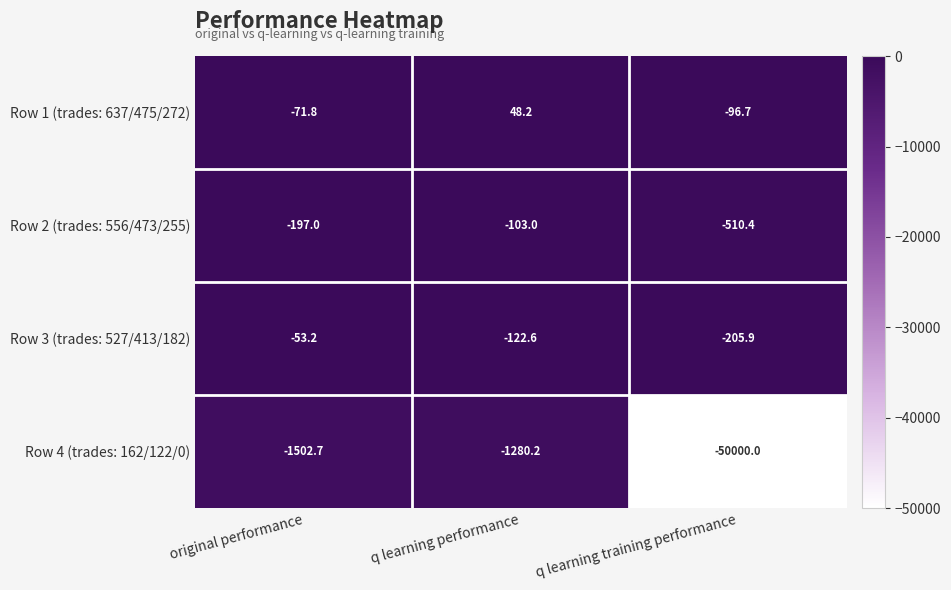

What is the minimum value shown in the chart?

-50000.0